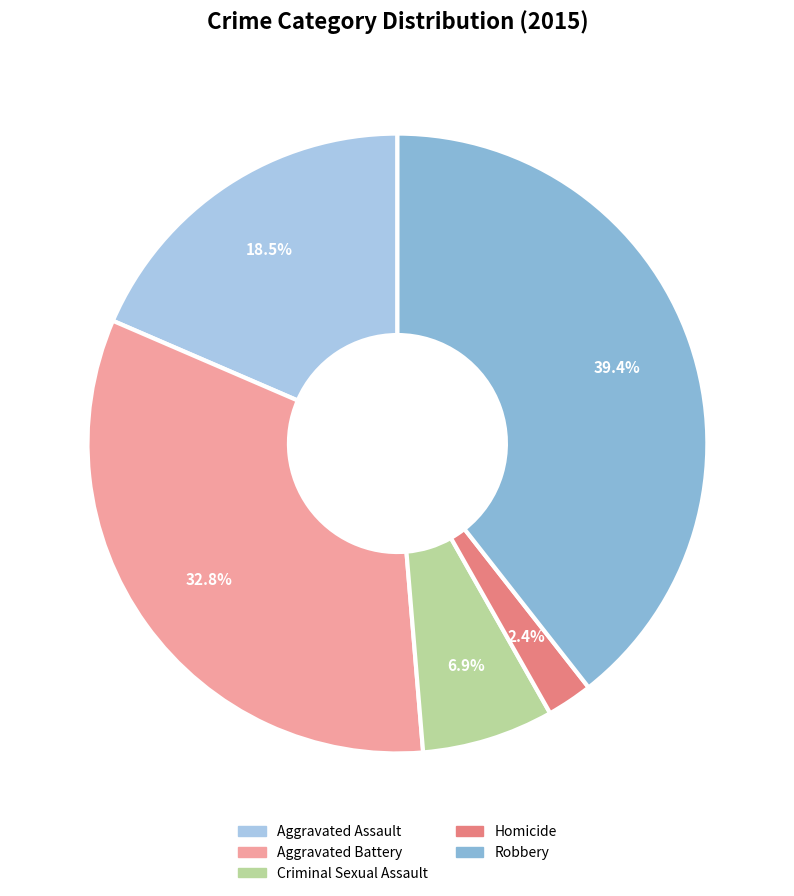

To the nearest percent, what is the average slice percentage?

20%